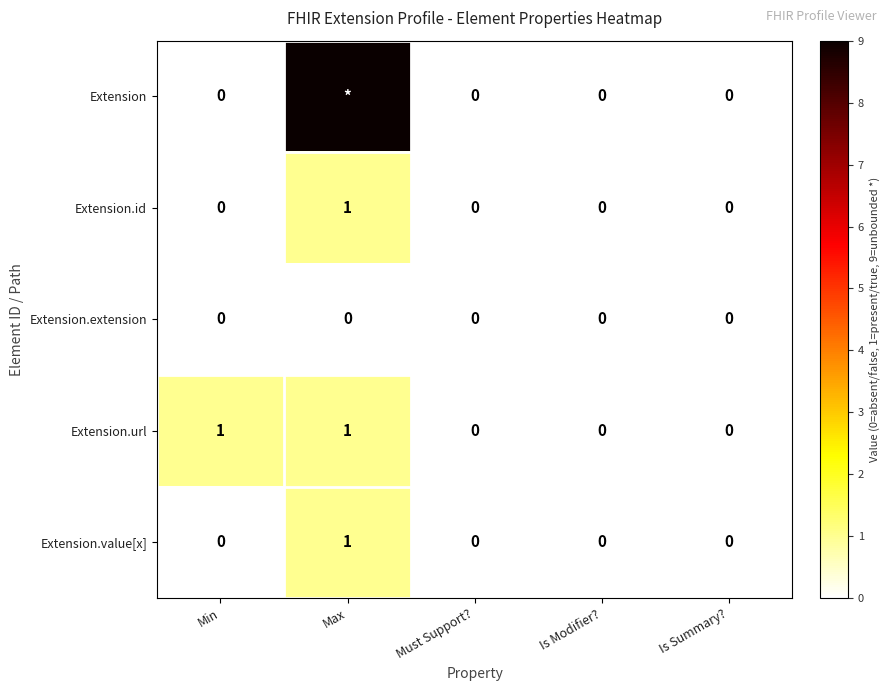

At which label does Extension.value[x] reach its peak?

Max